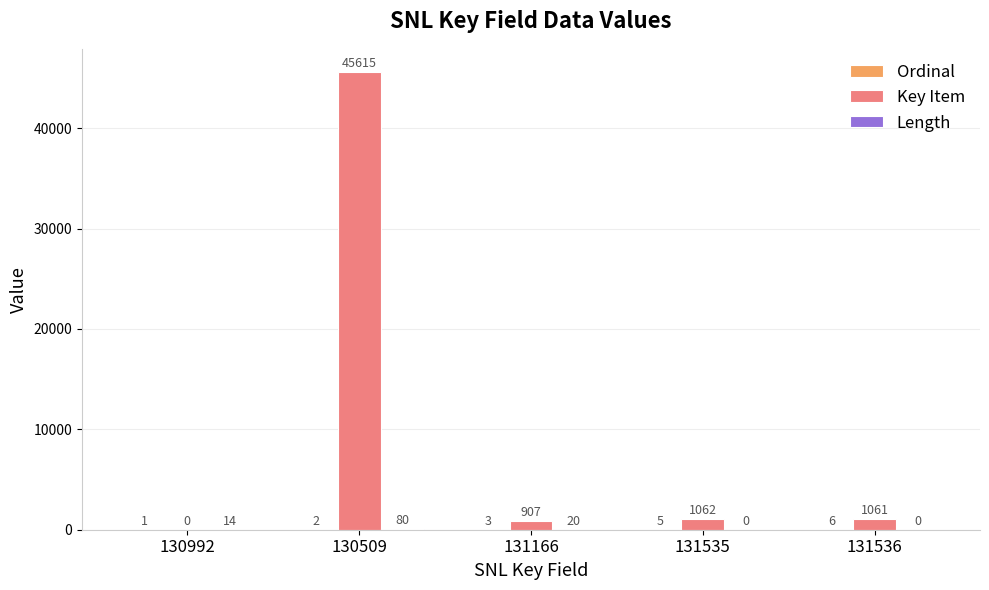

Does the chart contain stacked bars?

No